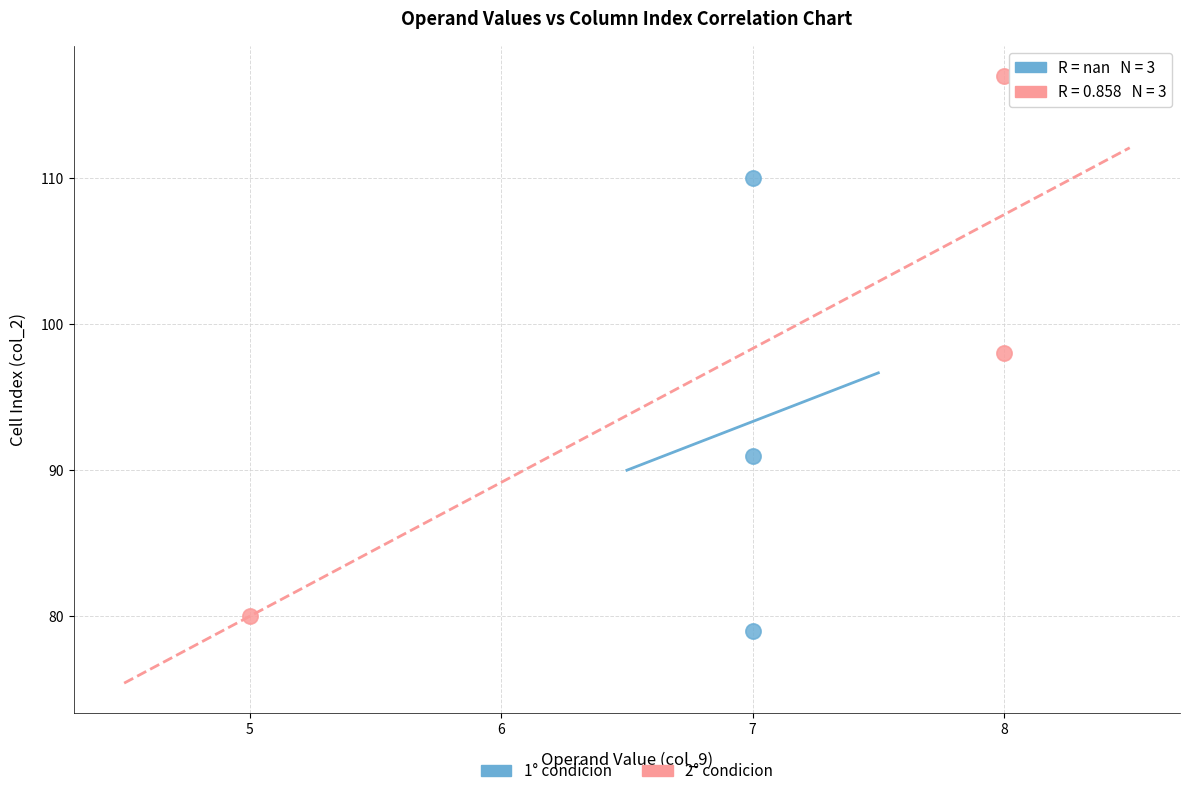

Which series has the largest Y range (max minus min)?

2° condicion